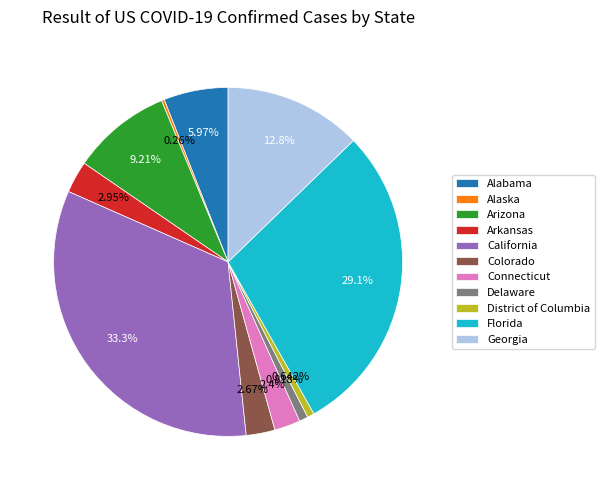

Which slice is the largest?

California